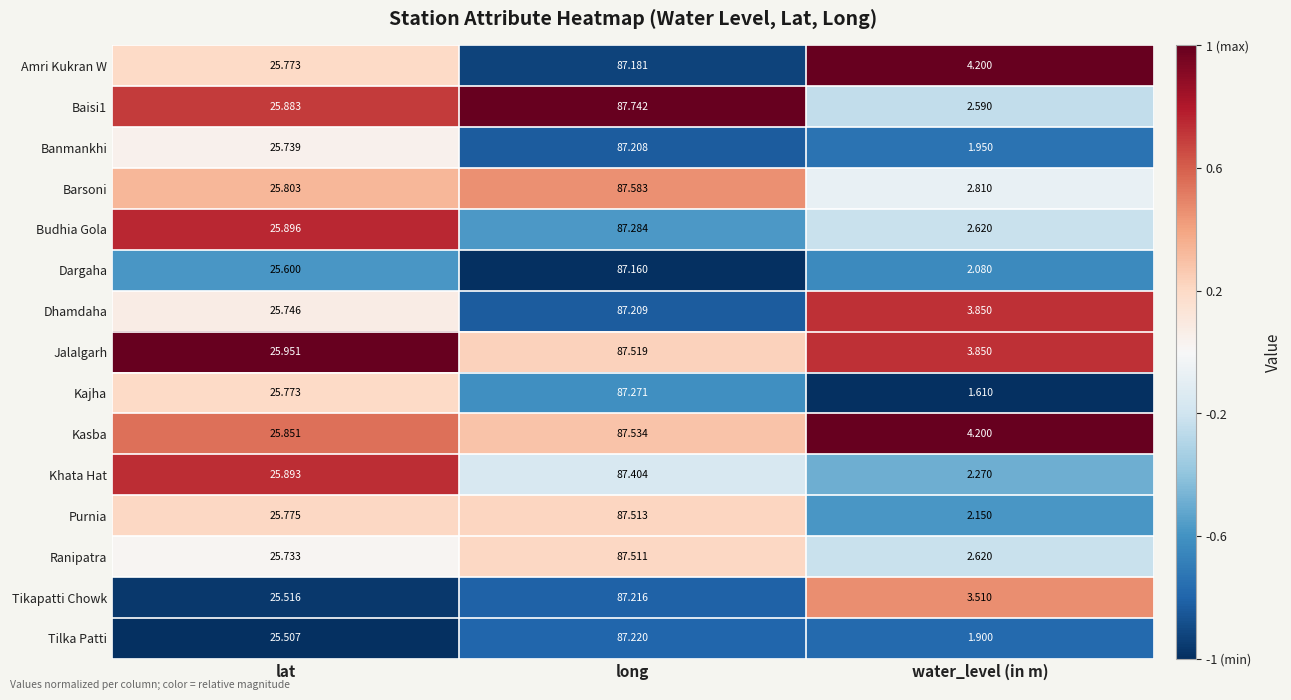

Which series has the largest total across all categories?

Kasba